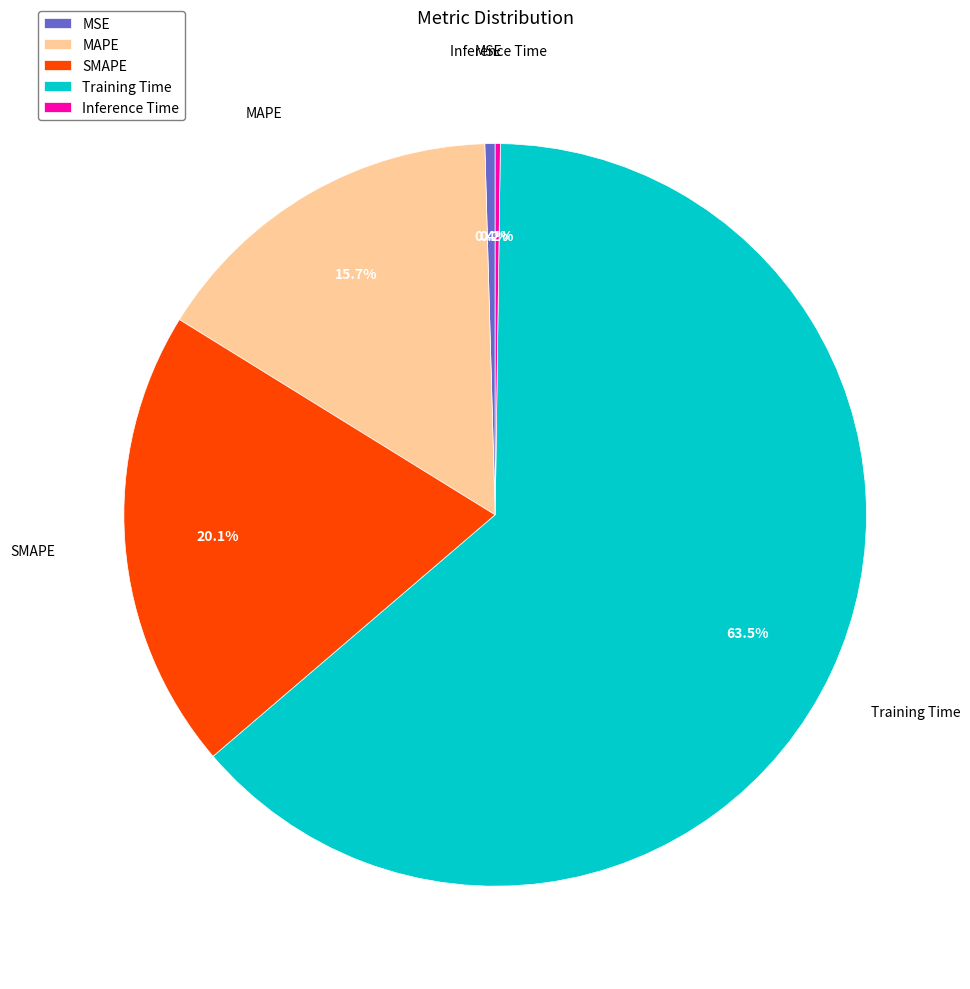

Which category has the biggest portion of the pie?

Training Time